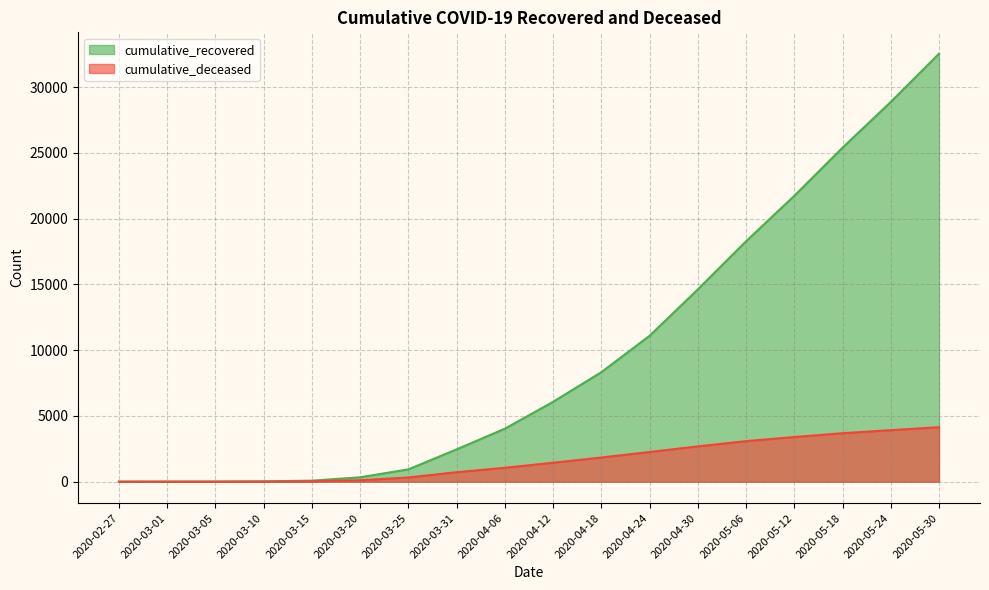

What is the value of the cumulative_deceased point at the 14th from the left?

3083